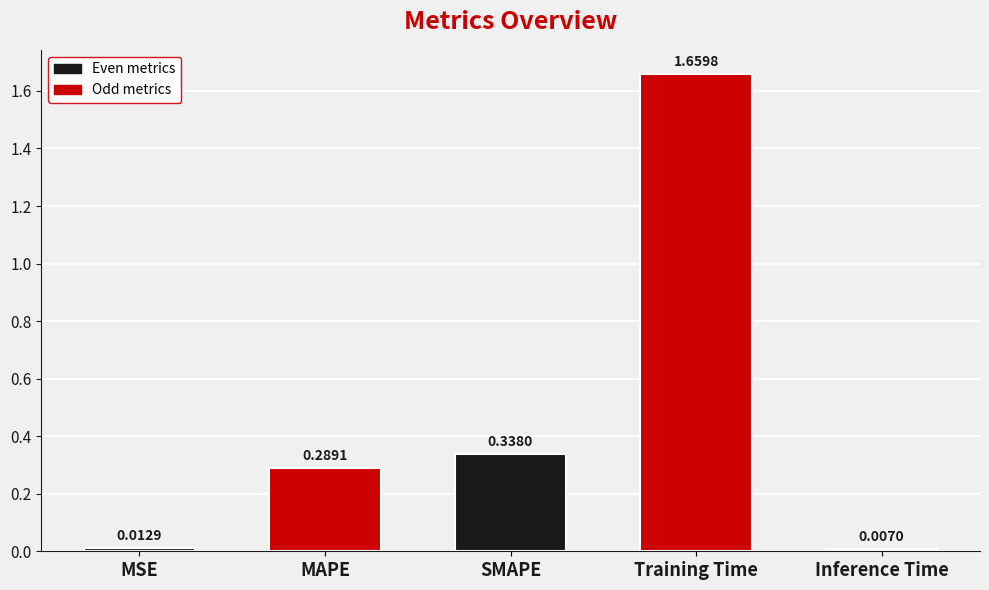

Which category has the highest value across all series?

Training Time